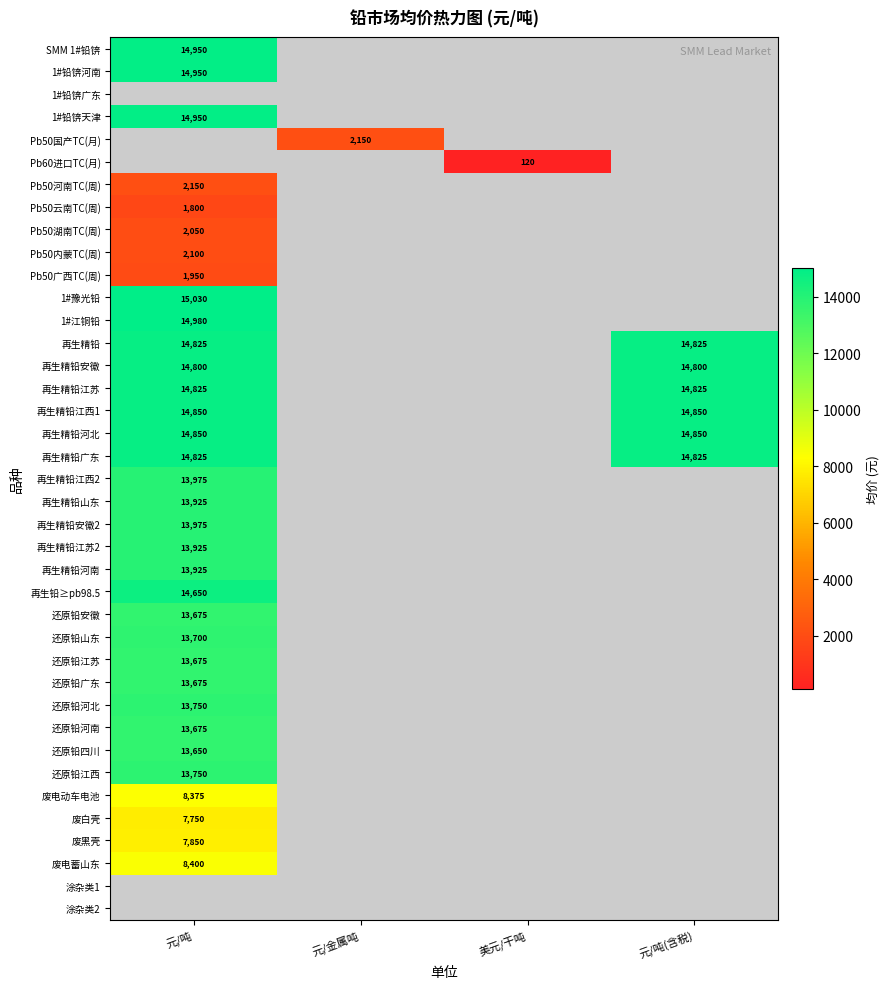

The 再生精铅安徽 series shows 6656 at 元/吨(含税). True or false?

False